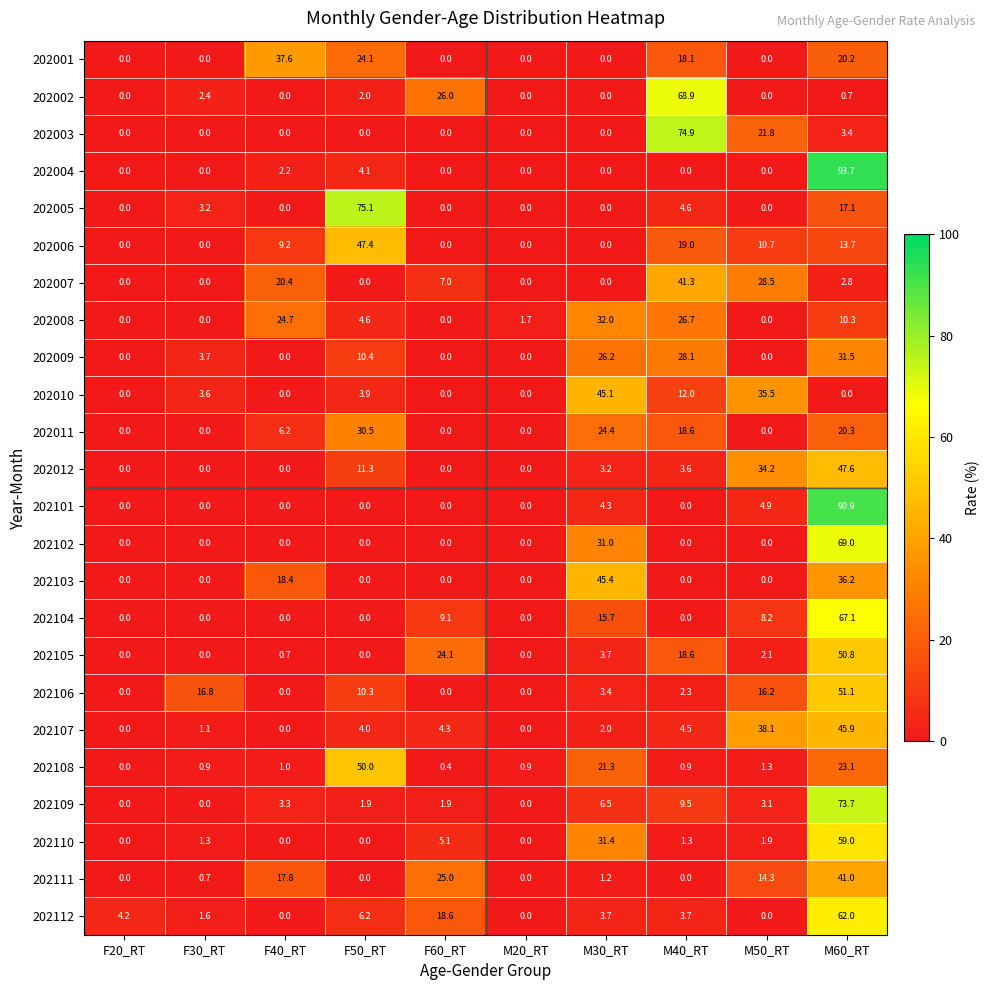

At how many categories does at least one series exceed 8?

8